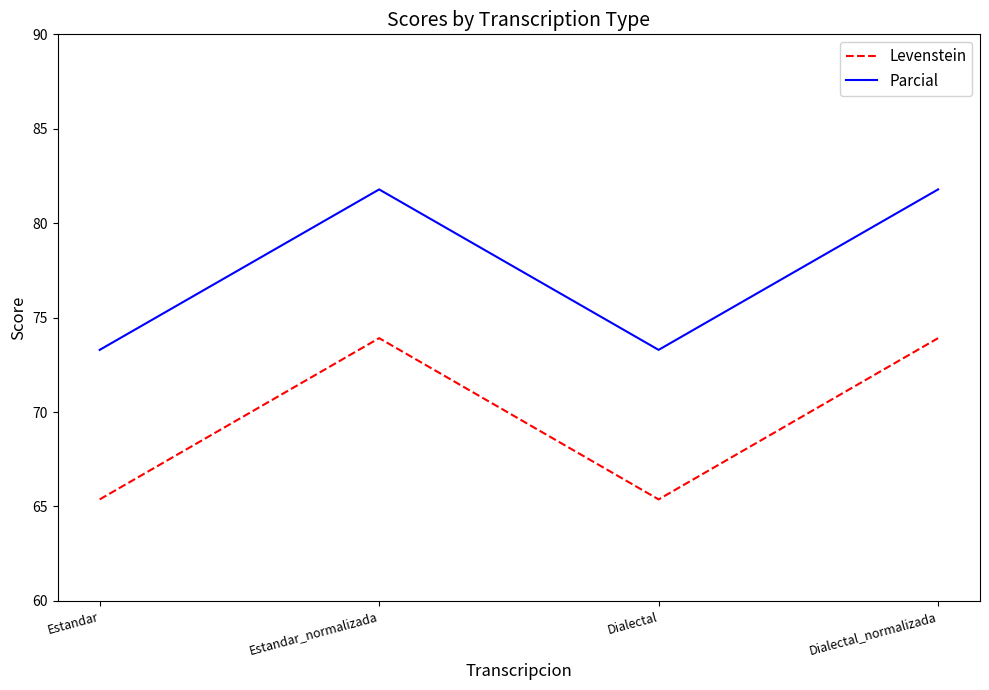

True or false: Levenstein and Parcial intersect in this chart.

False